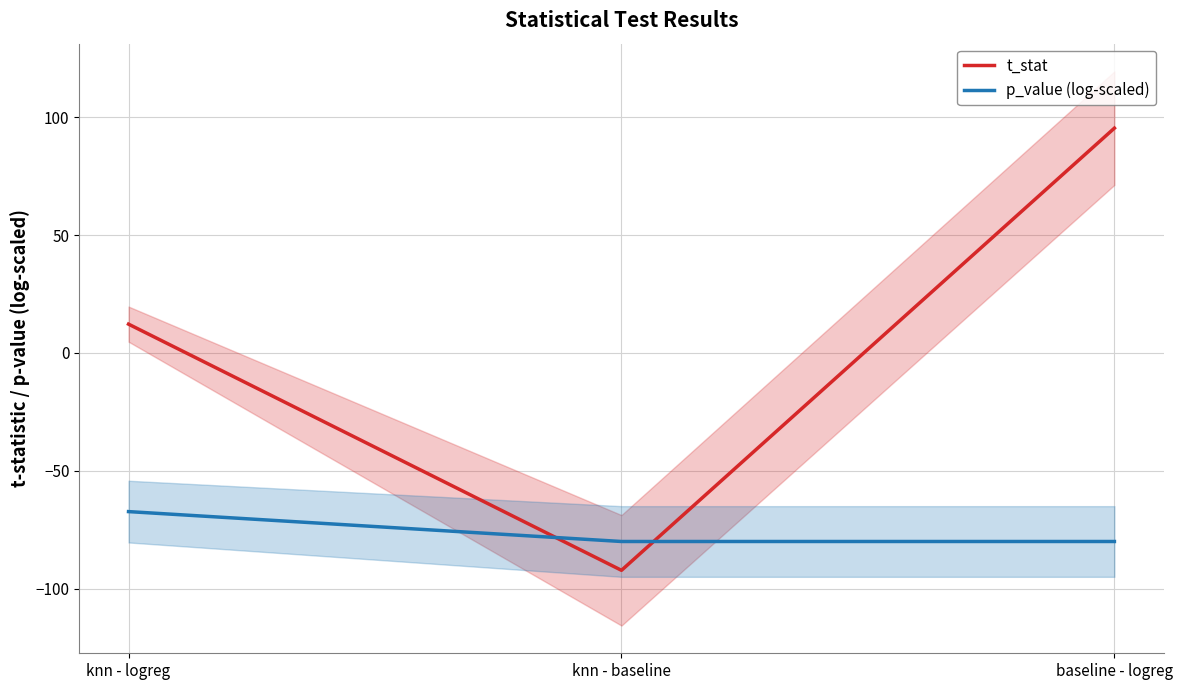

What is the label of the 3rd point from the left?

baseline - logreg